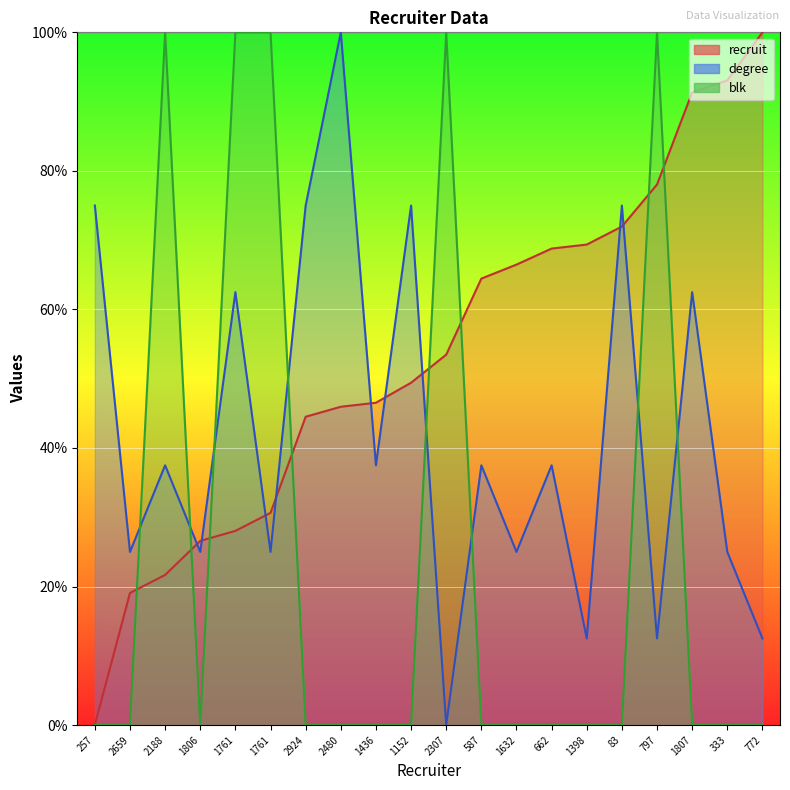

How many intersections are there between recruit and blk?

8